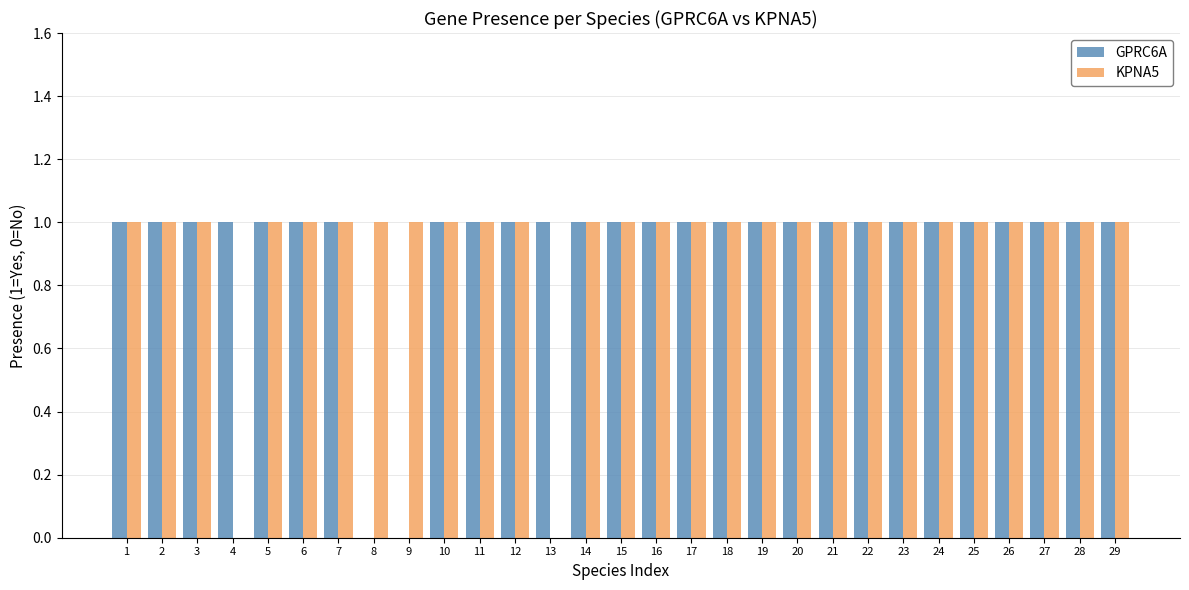

What is the sum of the GPRC6A values at 11 and 25?

2